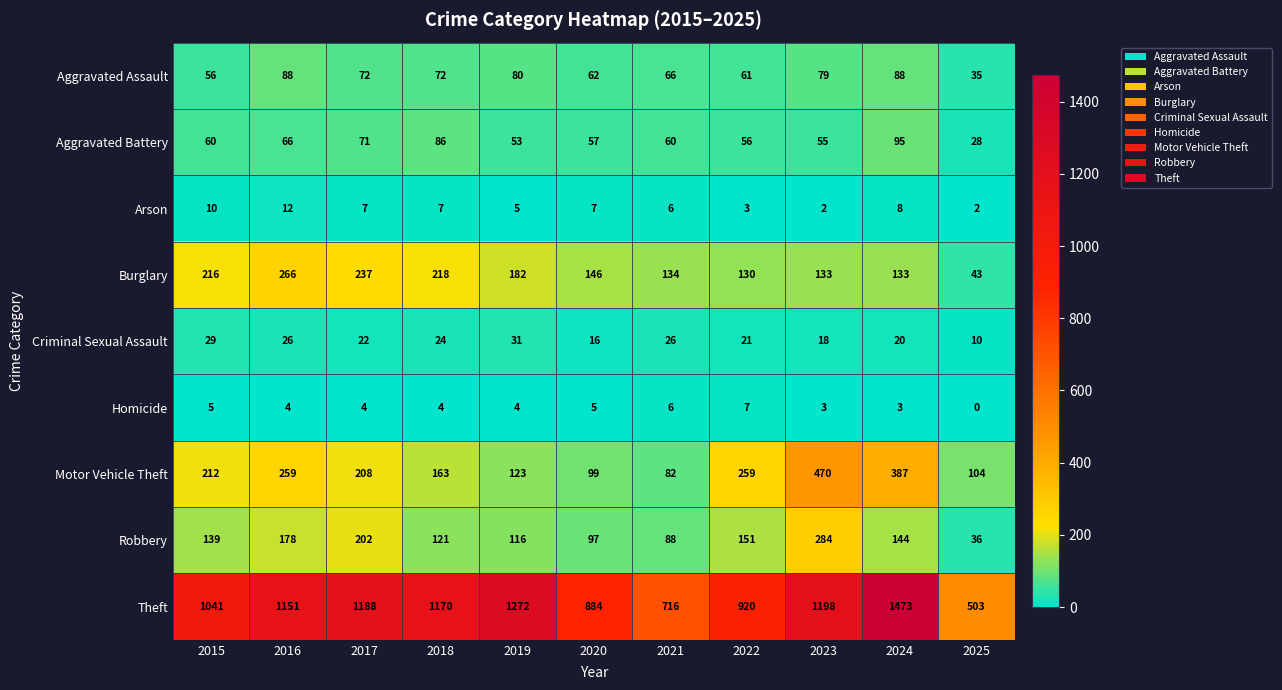

Which category has the highest value across all series?

2024